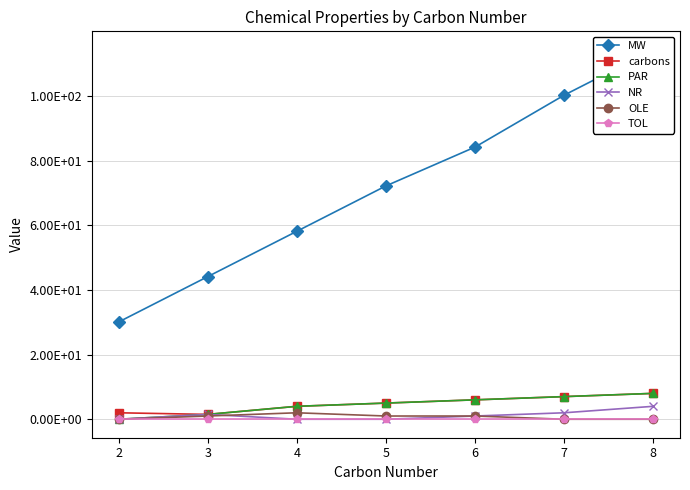

Count the OLE values in the range 0 to 1.

6